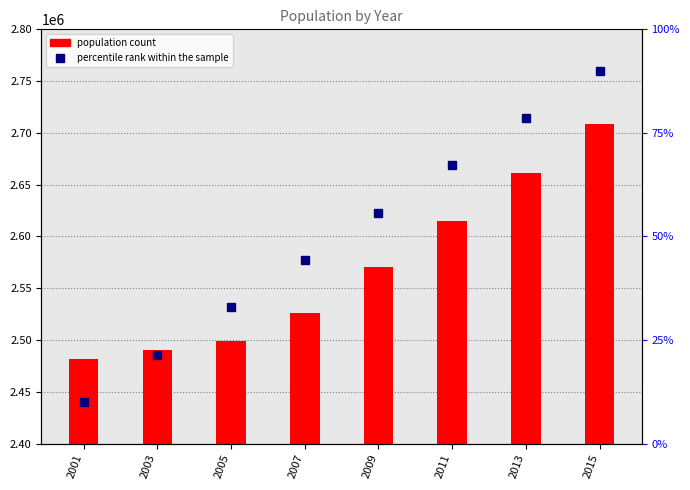

Is the value of percentile rank within the sample at 2003 greater than the value of population at 2011?

No